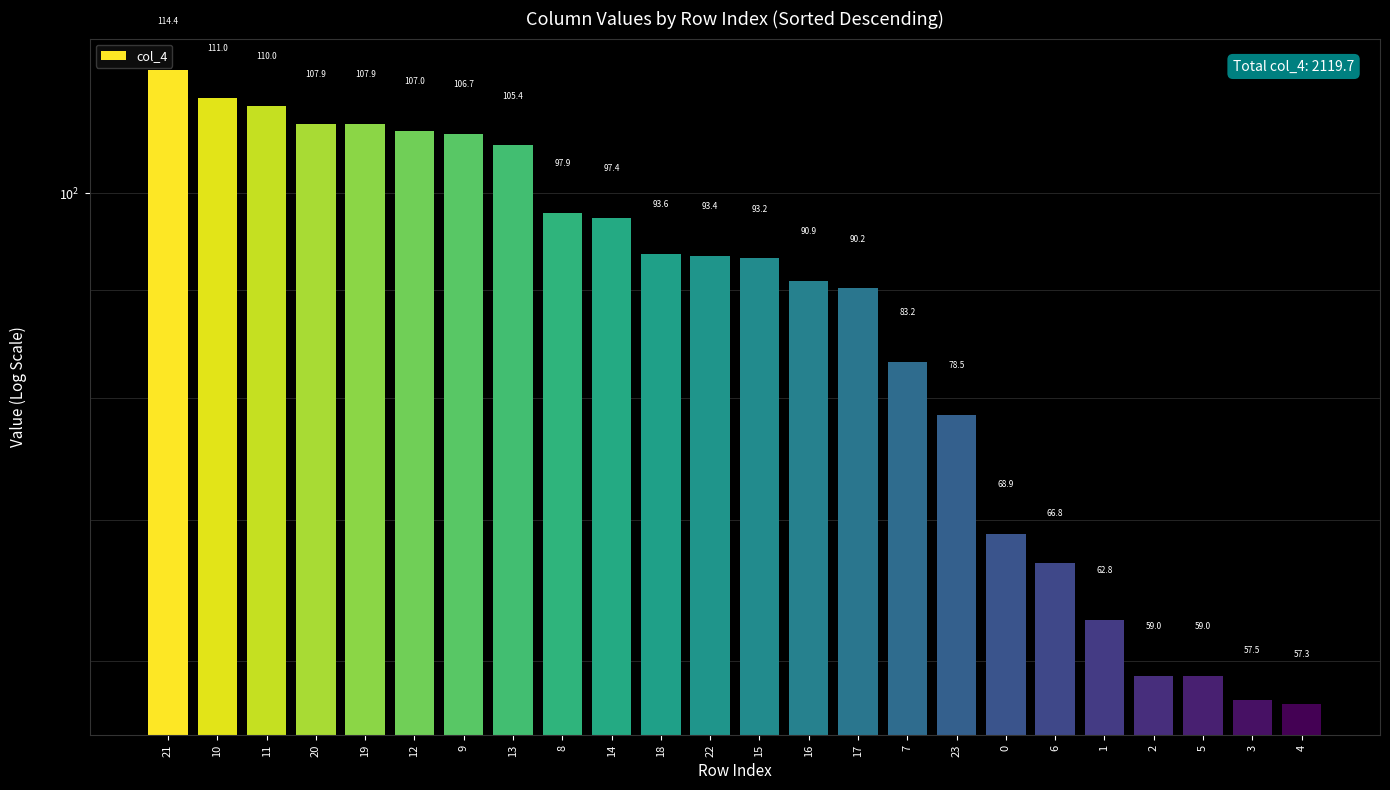

At which label is the value closest to 85?

7